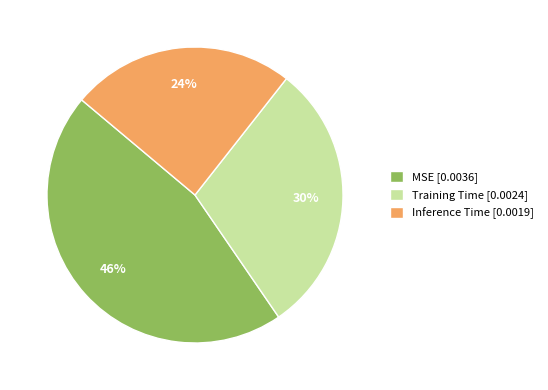

True or false: Training Time accounts for 41% of the total.

False